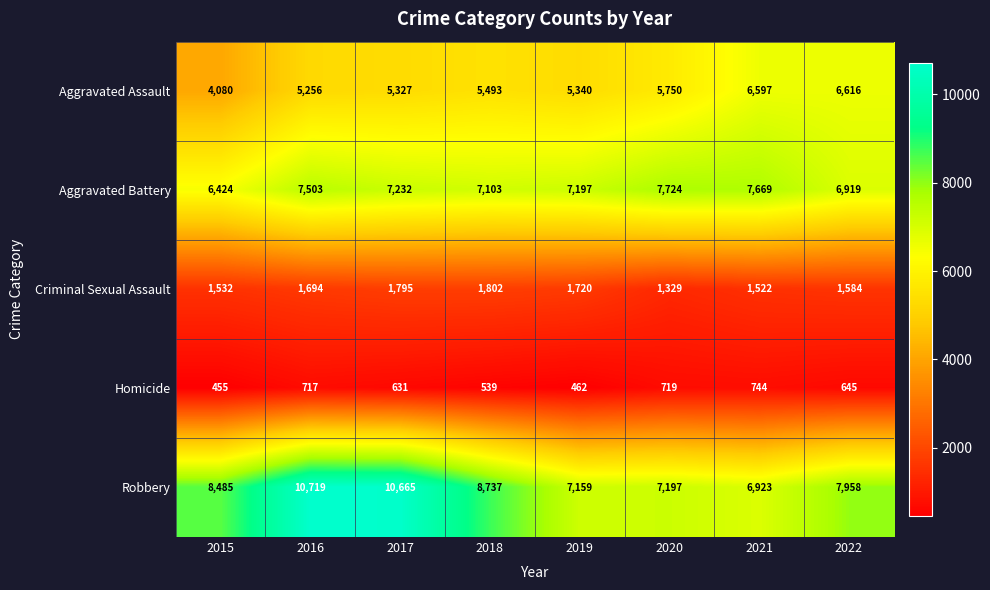

At how many categories does at least one series exceed 681?

8